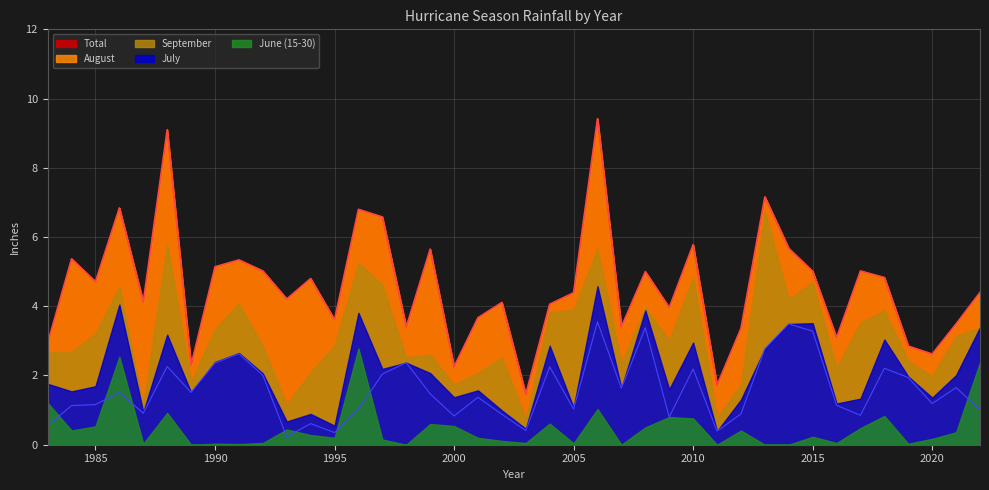

Count the number of data series in this chart.

5